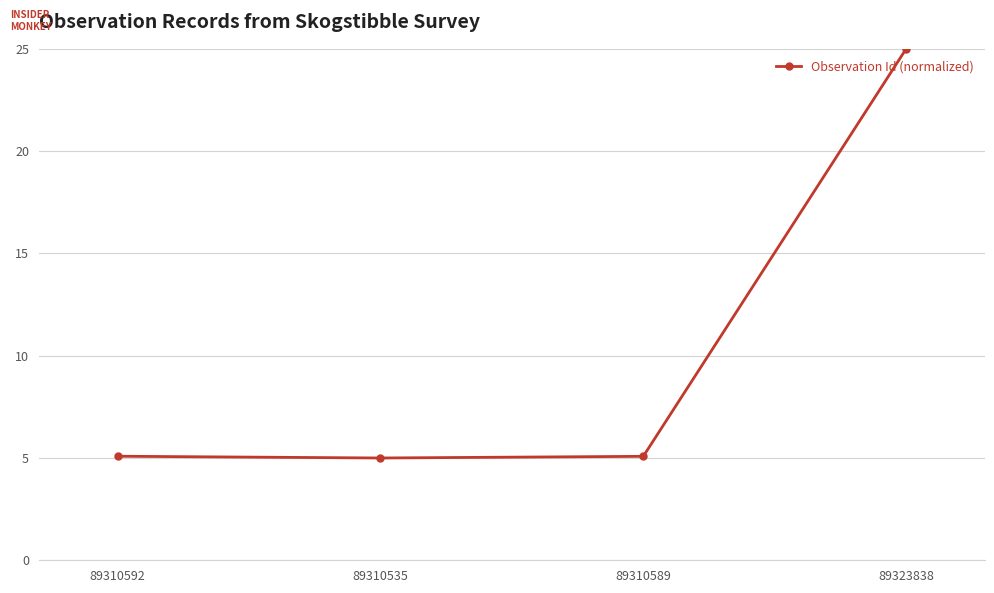

What is the difference between the values at 89310535 and 89323838?

20.0